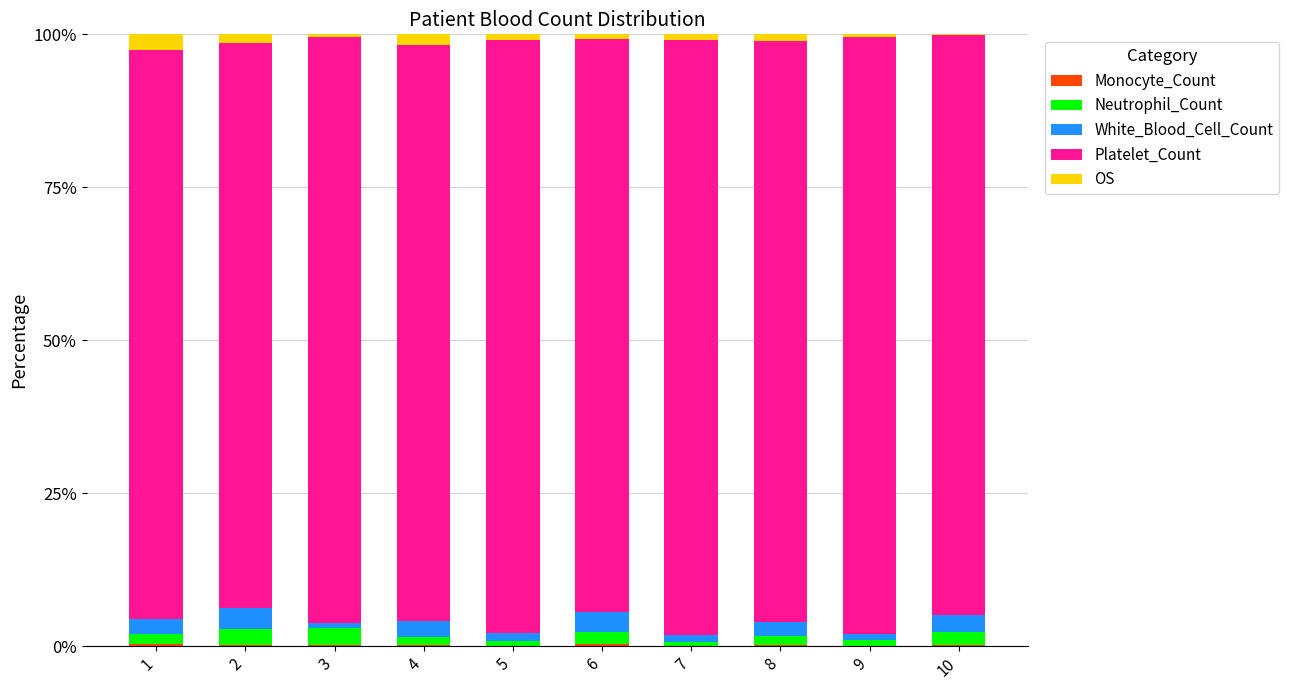

How many categories are shown in the chart?

10